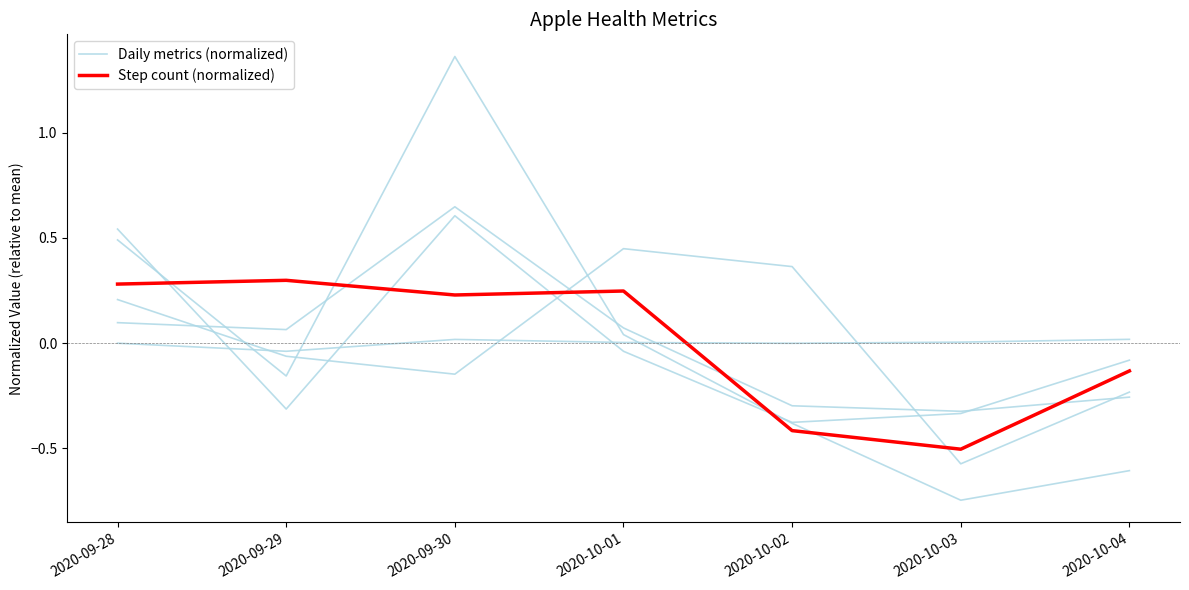

True or false: Daily metrics (normalized) has a value of 0.1 at 2020-10-01.

False